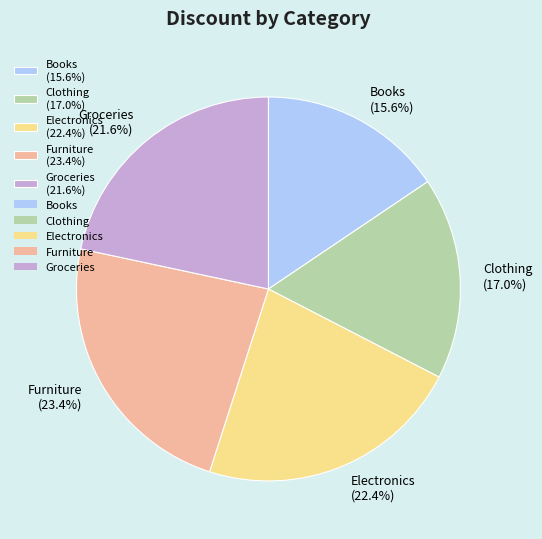

To the nearest percent, what percentage of the pie is Clothing?

17%